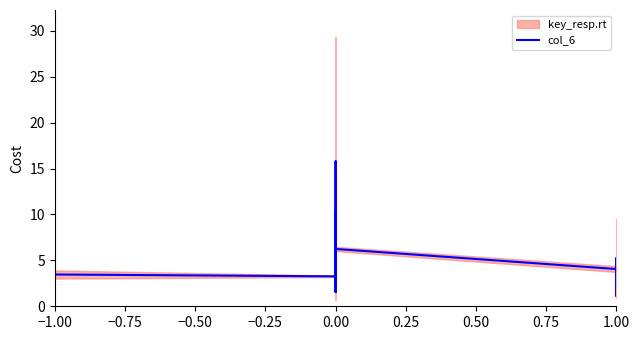

How many interior local valleys (lower than both neighbors) does the data have?

10